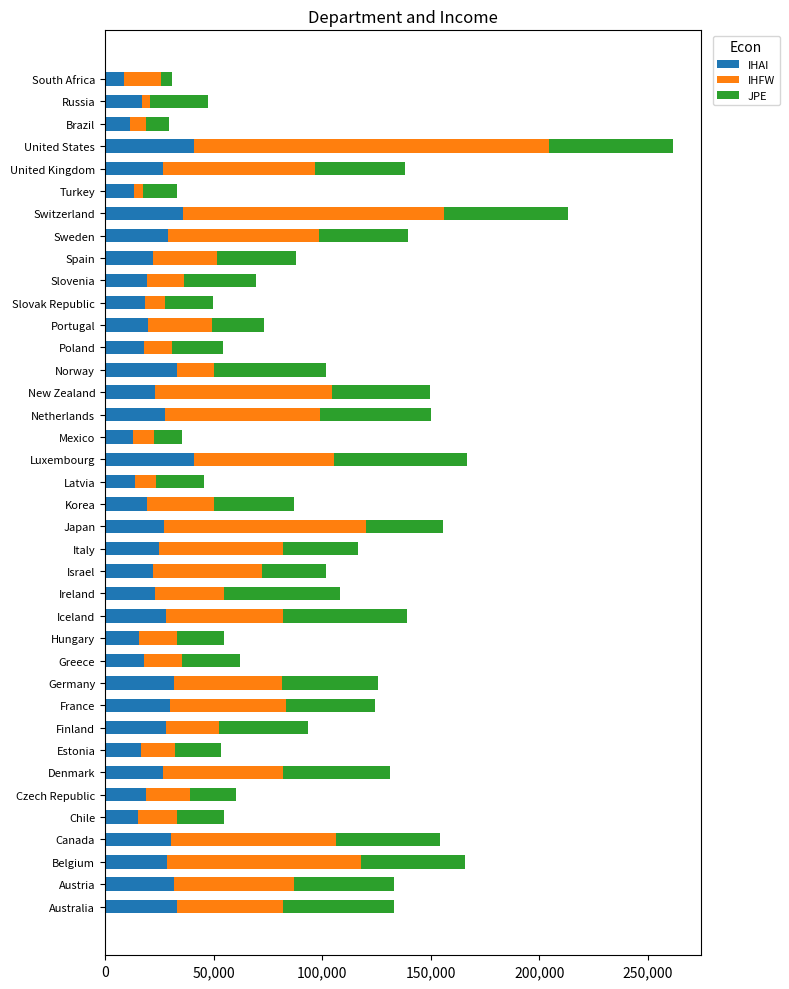

What is the difference between the maximum and minimum values in the IHAI series?

32359